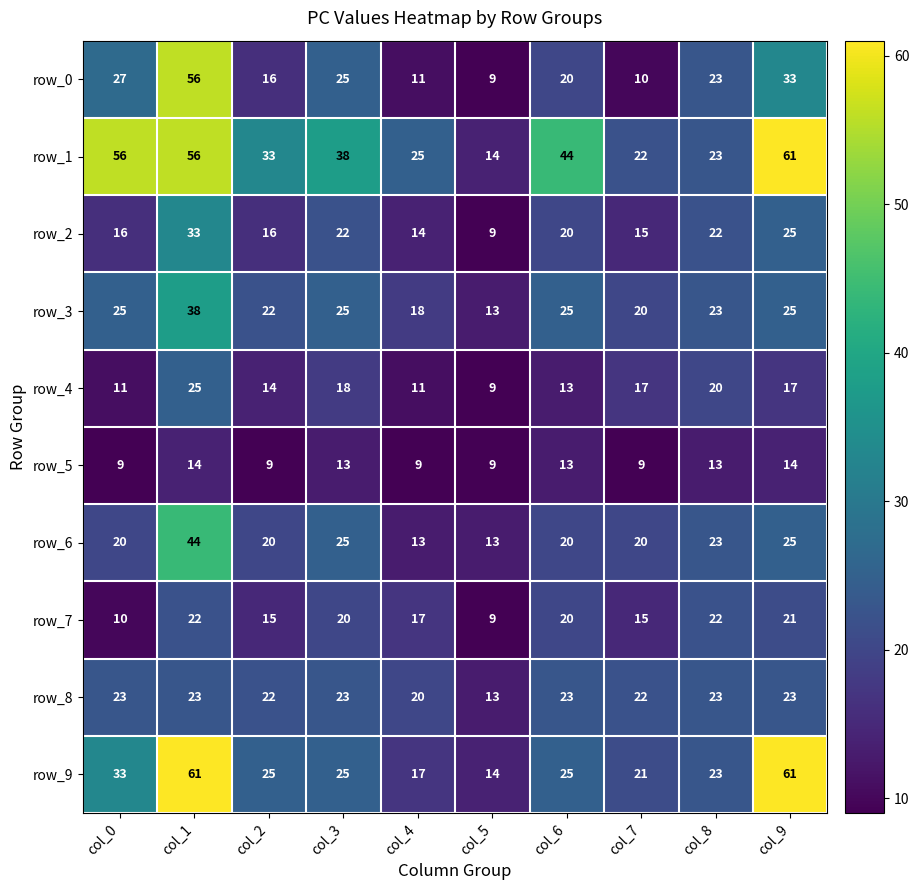

Reading right to left, transcribe all the data shown in this chart.

row_0: 33	23	10	20	9	11	25	16	56	27
row_1: 61	23	22	44	14	25	38	33	56	56
row_2: 25	22	15	20	9	14	22	16	33	16
row_3: 25	23	20	25	13	18	25	22	38	25
row_4: 17	20	17	13	9	11	18	14	25	11
row_5: 14	13	9	13	9	9	13	9	14	9
row_6: 25	23	20	20	13	13	25	20	44	20
row_7: 21	22	15	20	9	17	20	15	22	10
row_8: 23	23	22	23	13	20	23	22	23	23
row_9: 61	23	21	25	14	17	25	25	61	33